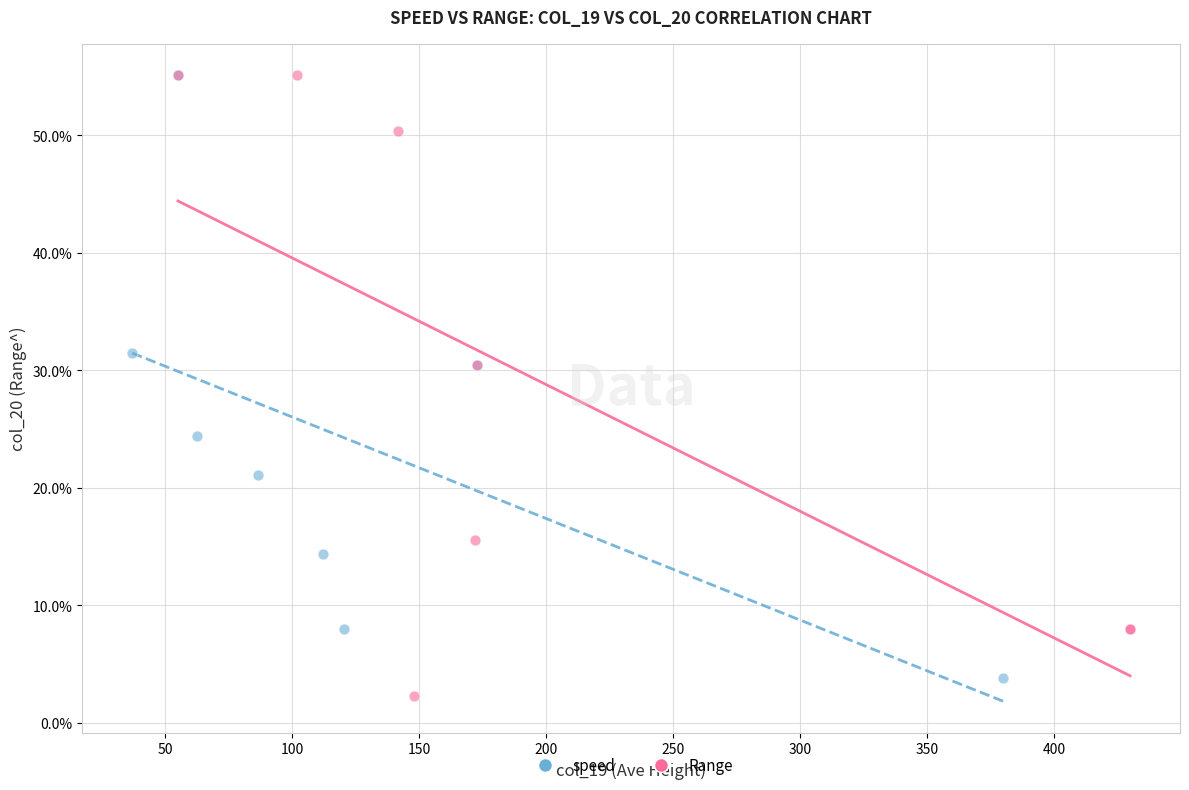

Which series has the largest Y range (max minus min)?

Range